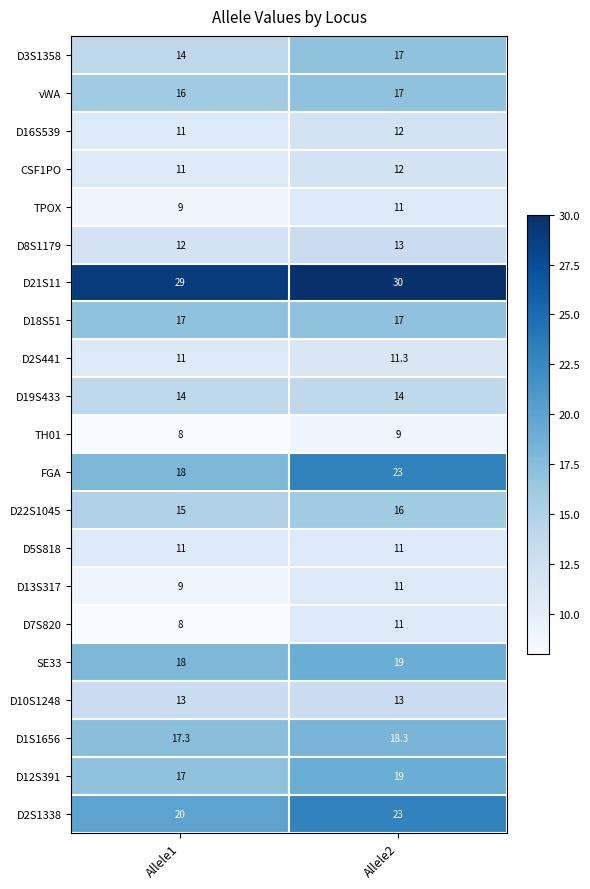

What is the sum of all D3S1358 values?

31.0